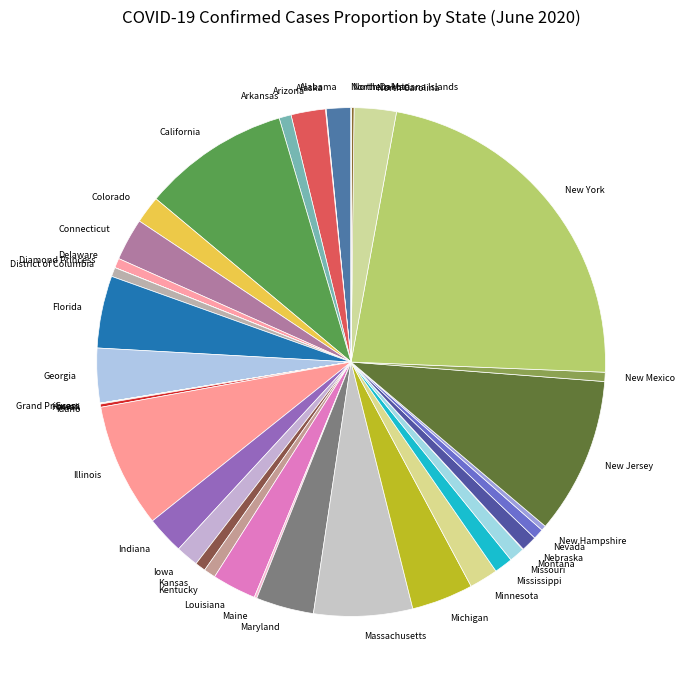

Do Georgia and Nebraska together represent more than half of the pie?

No